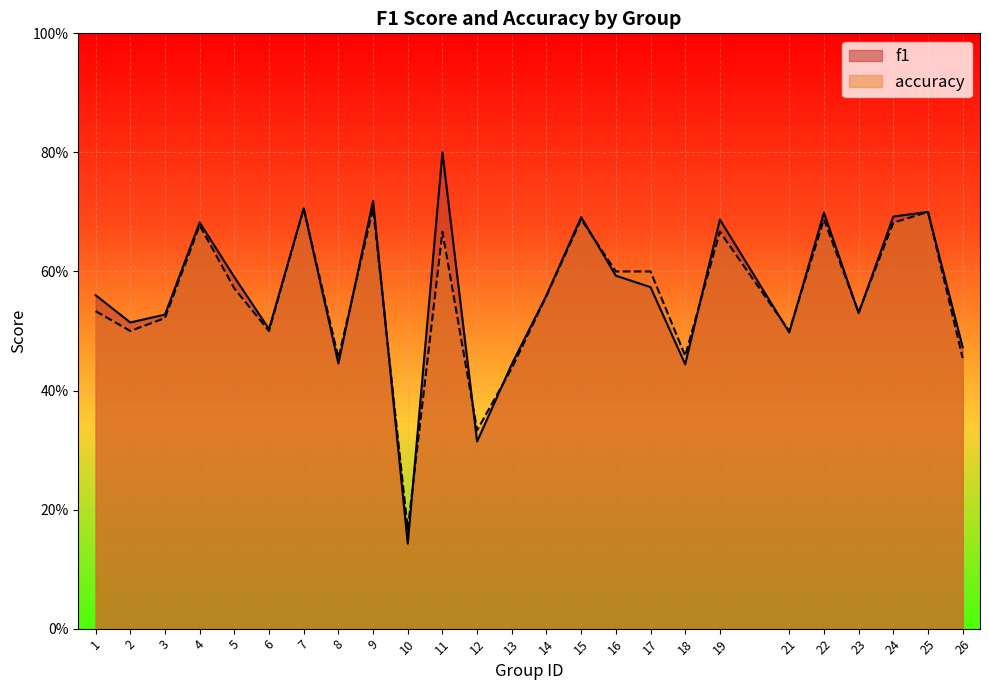

Which series has the largest total across all categories?

f1